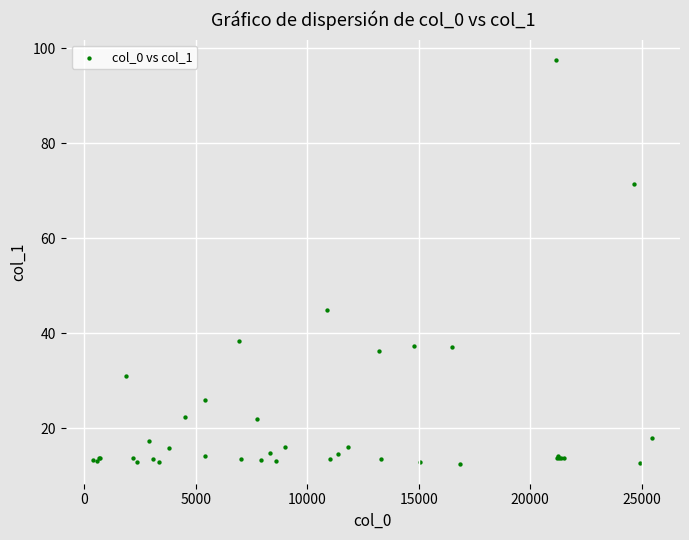

What Y value in the scatter plot is closest to 55?

44.9